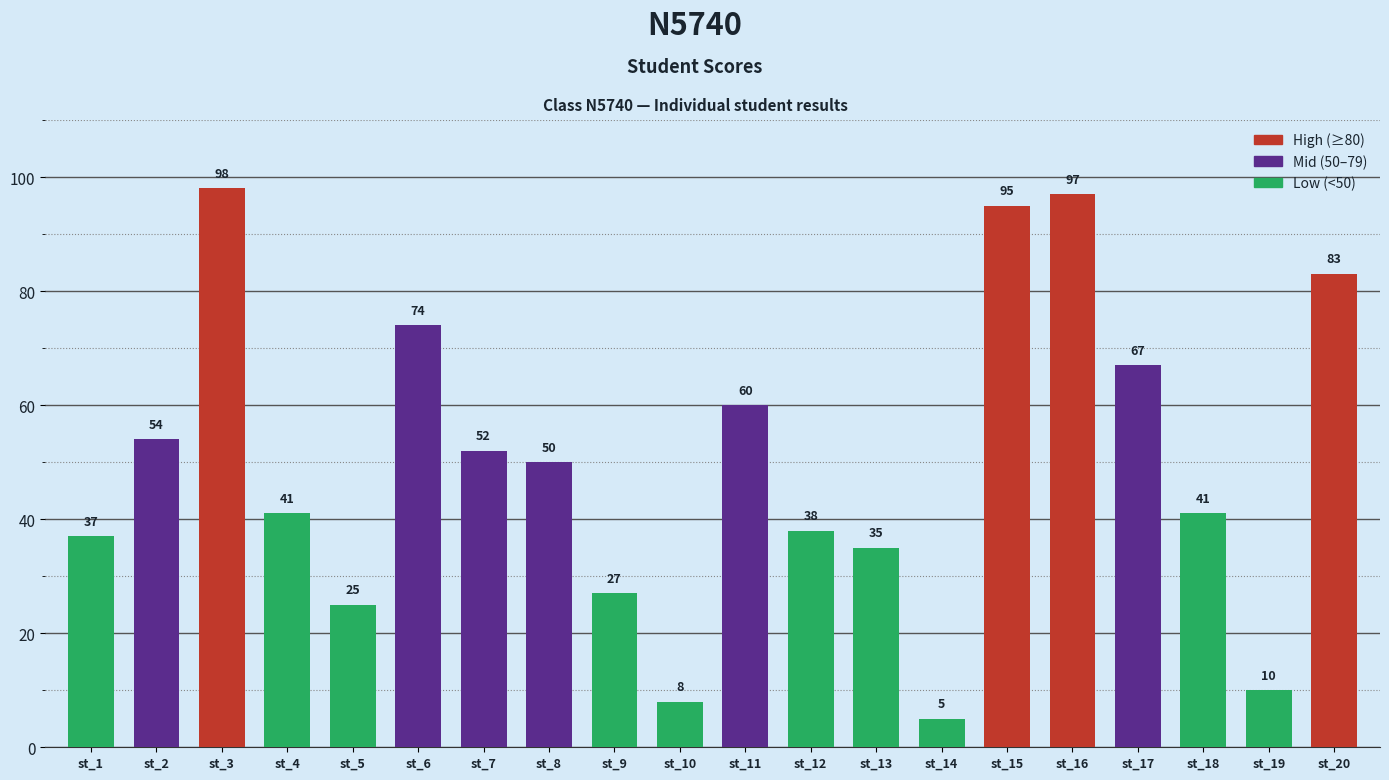

The chart shows a value of 74 at st_6. True or false?

True